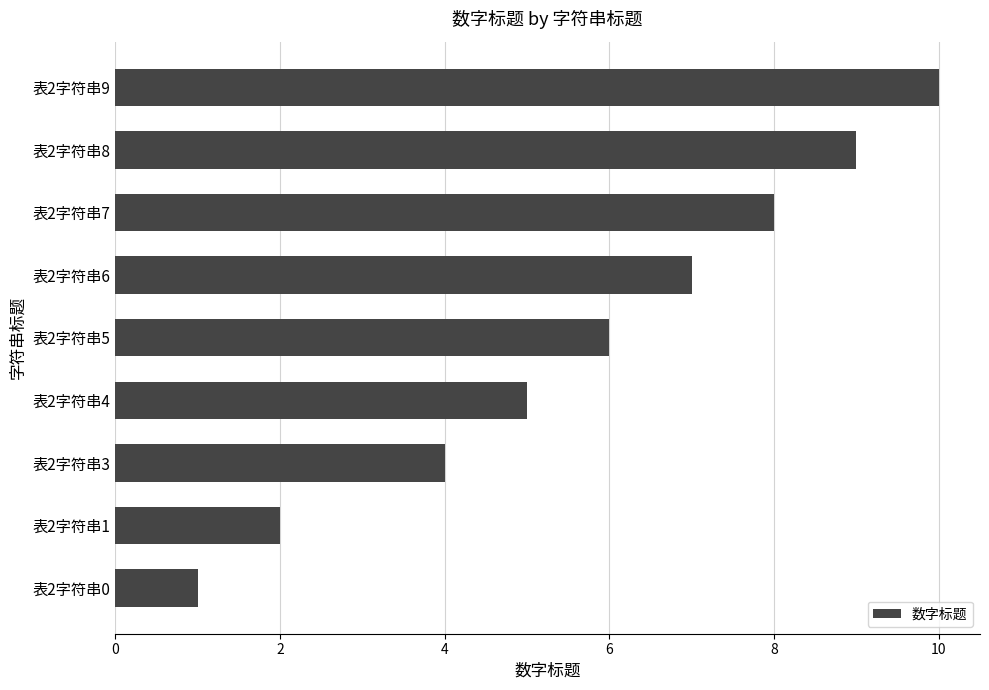

What is the change in value from 表2字符串7 to 表2字符串1?

-6